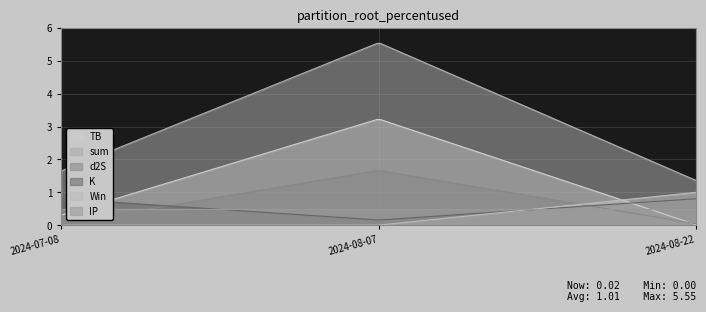

What is the difference between the highest and lowest values at 2024-08-22?

1.3